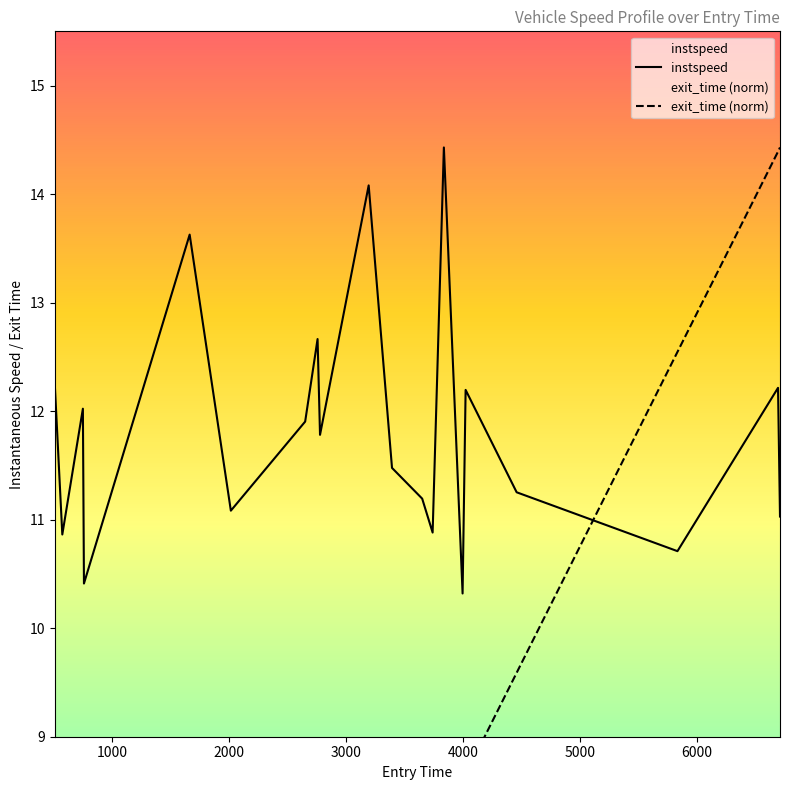

At which label is instspeed closest to 12?

751.799642822211